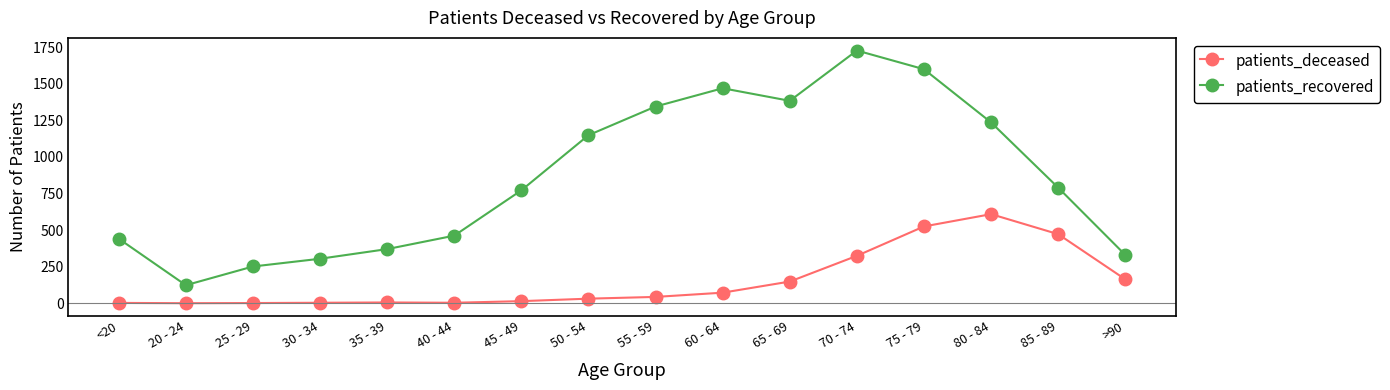

Which series has the largest range (max minus min)?

patients_recovered